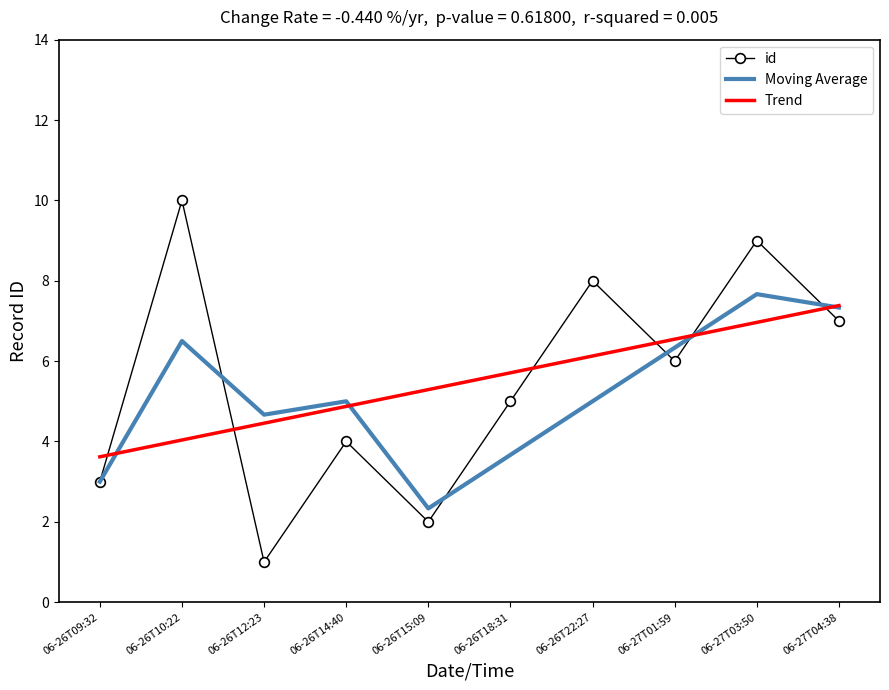

In Moving Average, how many points are higher than both neighbors (excluding endpoints)?

3